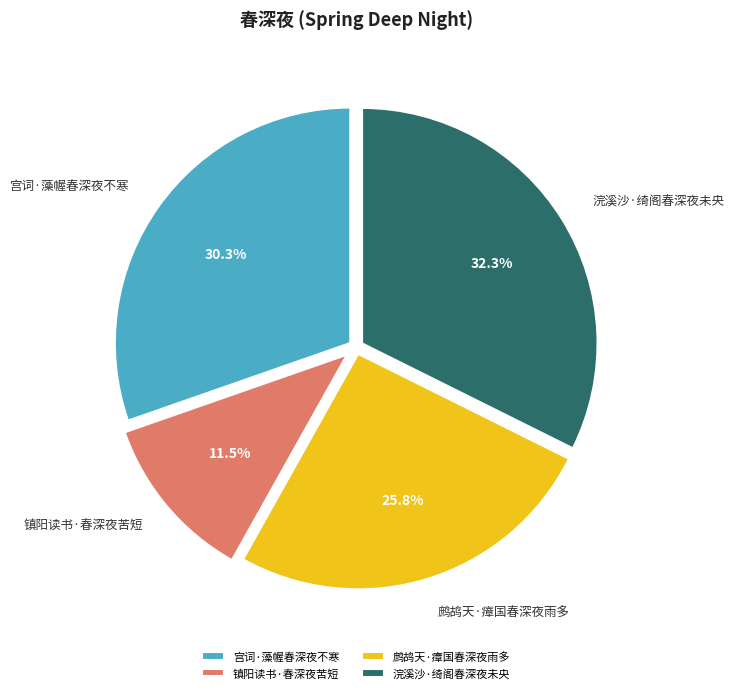

To the nearest percent, what is the average slice percentage?

25%